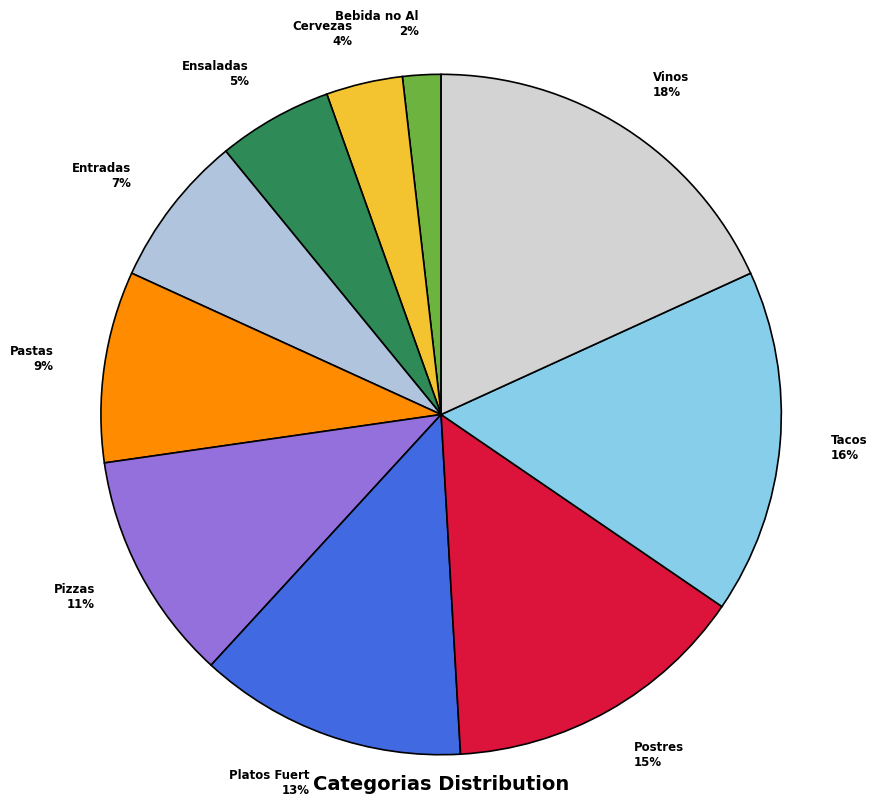

Count the number of slices in the pie.

10